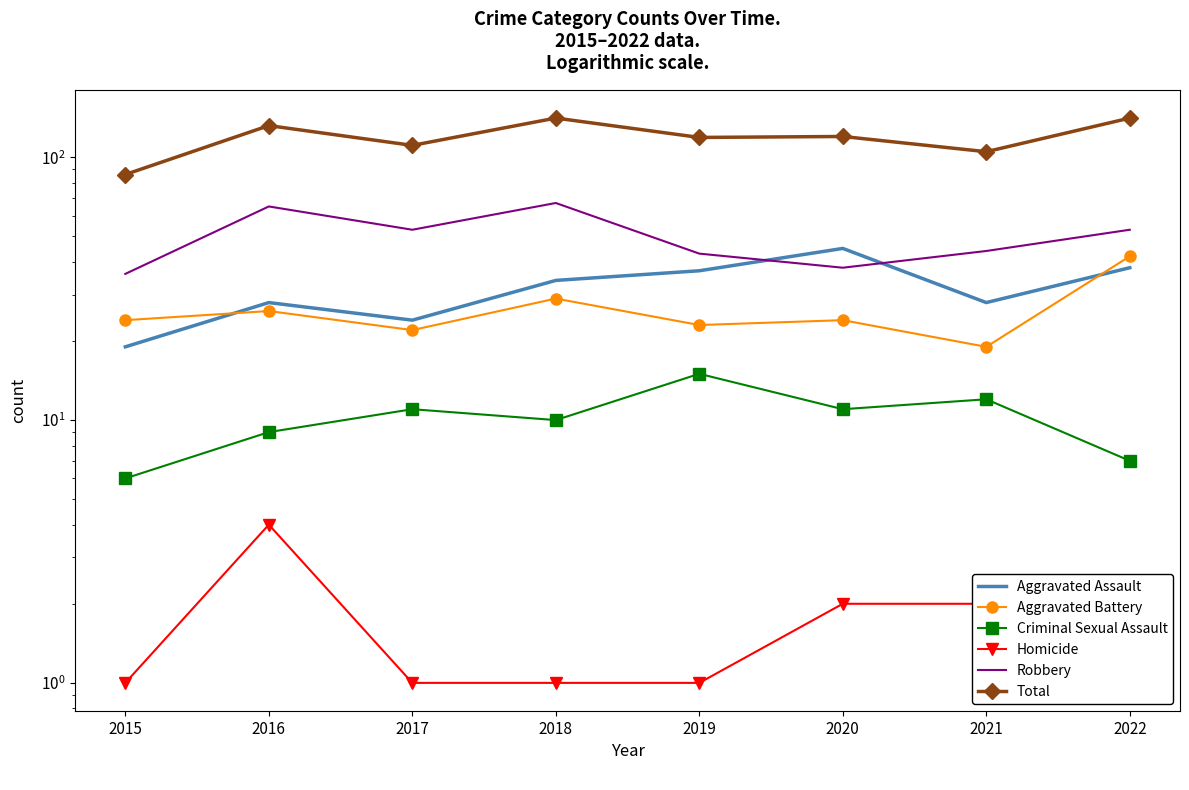

Is it true that Homicide equals 2 at 2015?

False